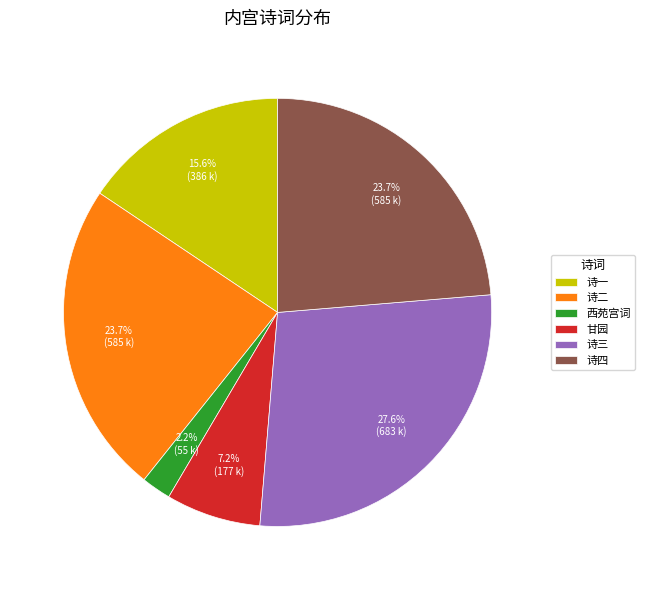

Which has a higher value, 西苑宫词 or 诗四?

诗四